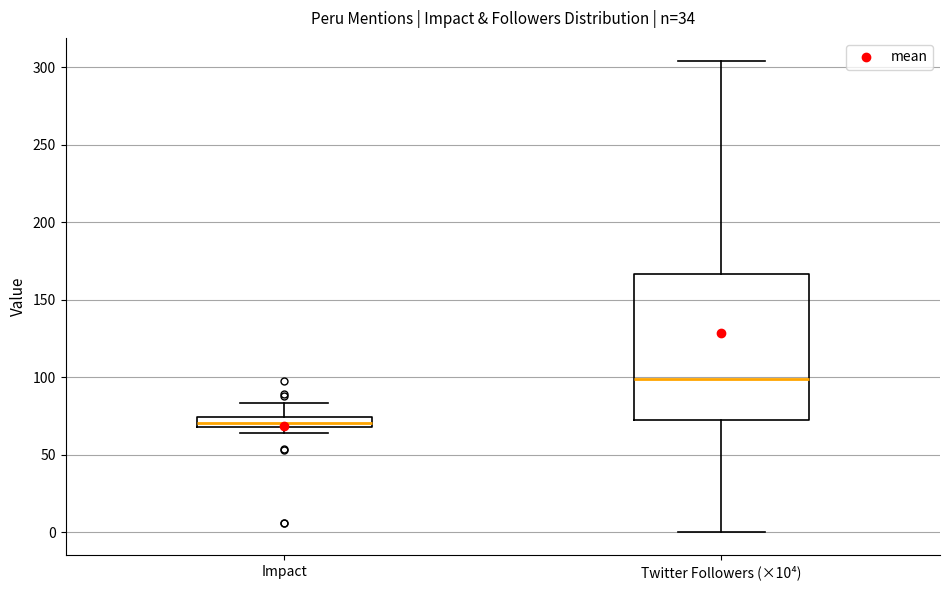

Where does the median line of the box for Twitter Followers (×10⁴) sit on the y-axis? The values are not printed on the chart, so give them approximately, as read against the axis.

100